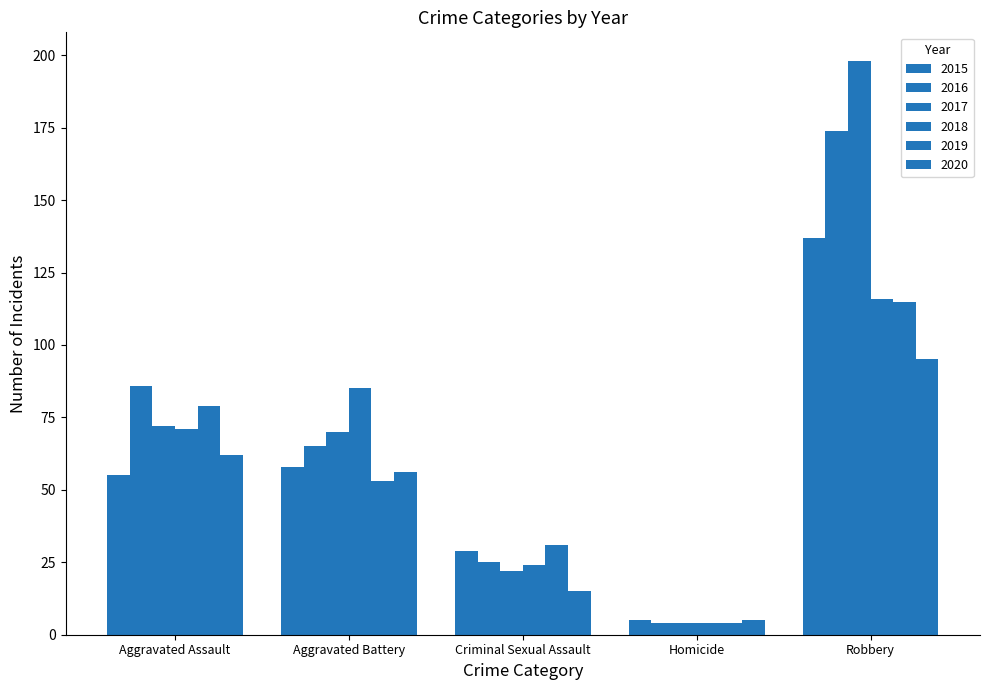

What is the difference between the 2015 values at Homicide and Robbery?

132